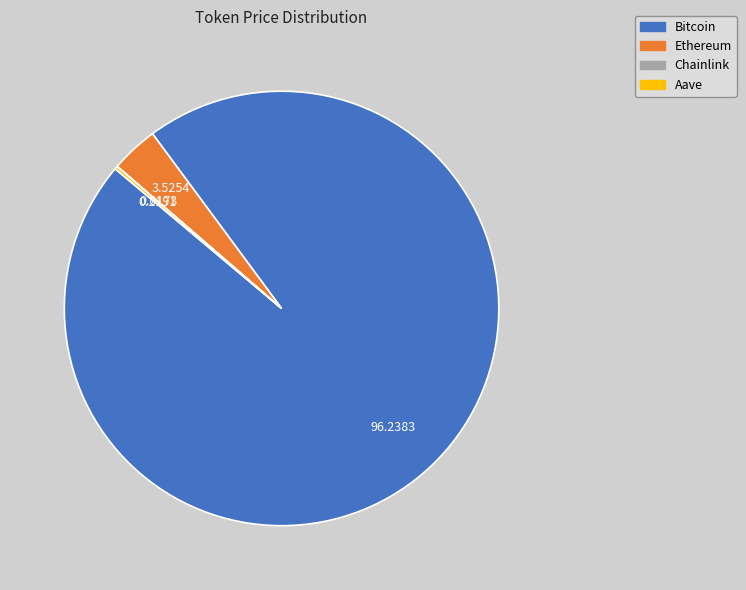

Combined, do Ethereum and Bitcoin account for over 50%?

Yes